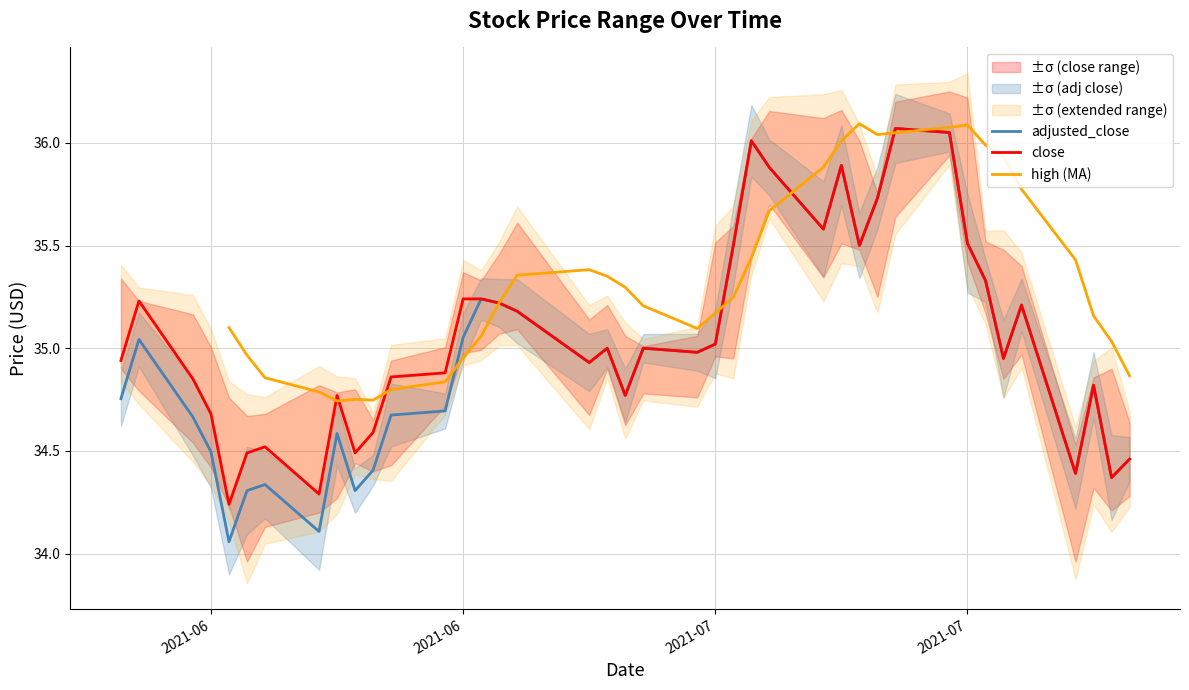

Reading left to right, what are all the values shown in this chart?

close: 34.9	35.2	34.9	34.7	34.2	34.5	34.5	34.3	34.8	34.5	34.6	34.9	34.9	35.2	35.2	35.2	35.2	34.9	35.0	34.8	35.0	35.0	35.0	35.5	36.0	35.9	35.6	35.9	35.5	35.7	36.1	36.0	35.5	35.3	35.0	35.2	34.4	34.8	34.4	34.5
adjusted_close: 34.8	35.0	34.7	34.5	34.1	34.3	34.3	34.1	34.6	34.3	34.4	34.7	34.7	35.1	35.2	35.2	35.2	34.9	35.0	34.8	35.0	35.0	35.0	35.5	36.0	35.9	35.6	35.9	35.5	35.7	36.1	36.0	35.5	35.3	35.0	35.2	34.4	34.8	34.4	34.5